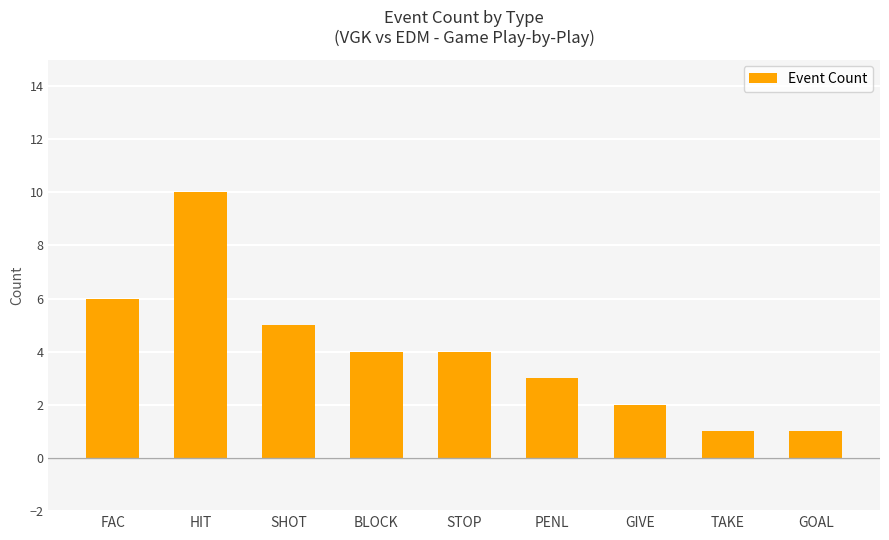

Read the value at PENL.

3